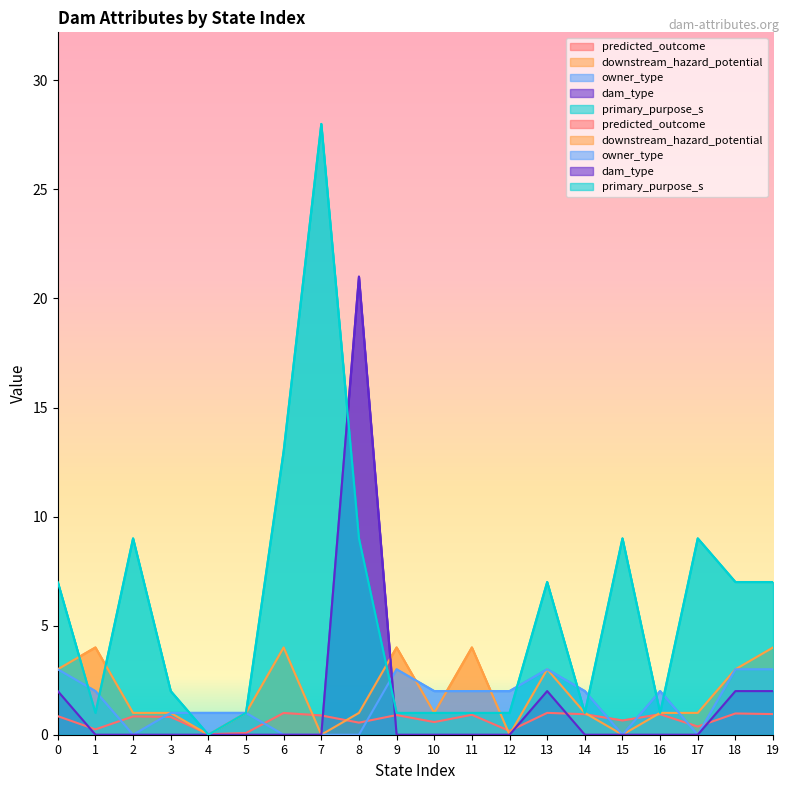

What is the difference between the second highest and minimum values in the owner_type series?

3.0